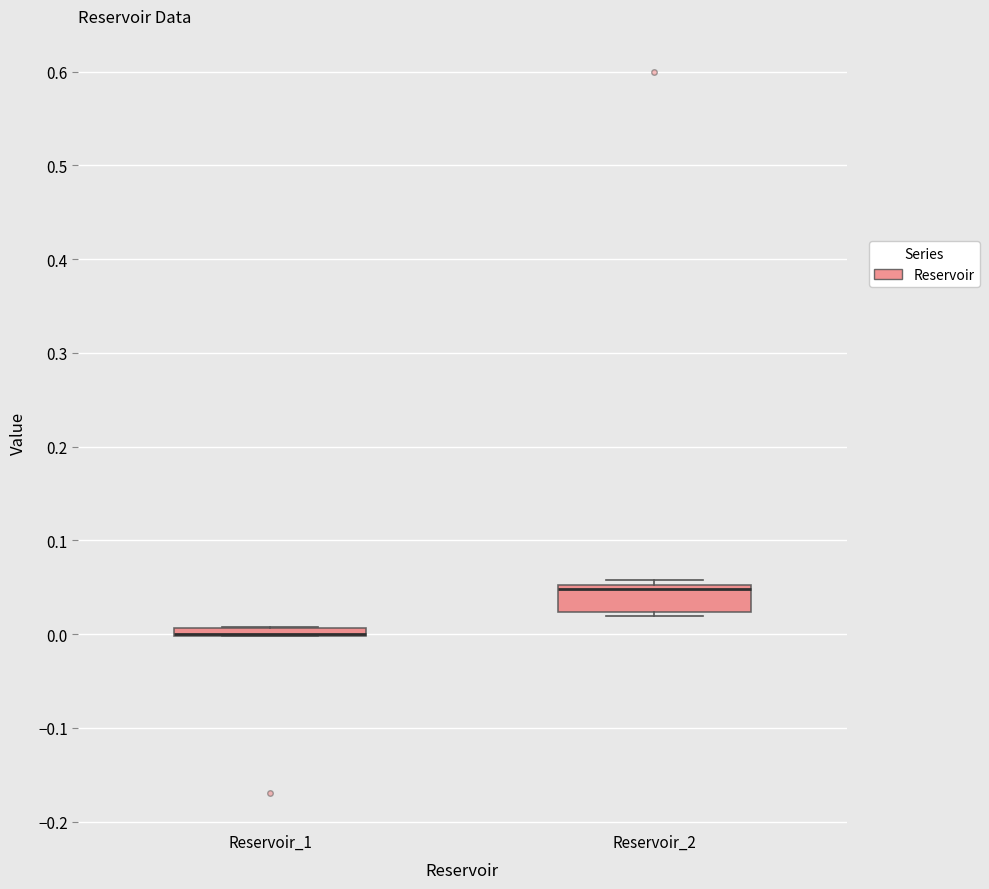

Which box is the tallest, from its lower edge to its upper edge?

Reservoir_2